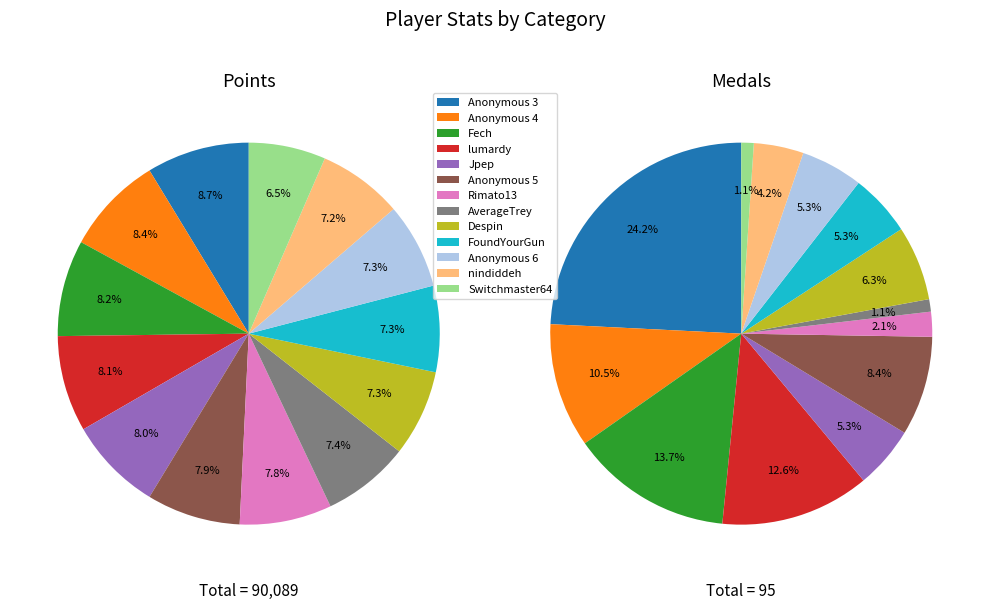

What is the change in value from Rimato13 to Anonymous 6?

-488